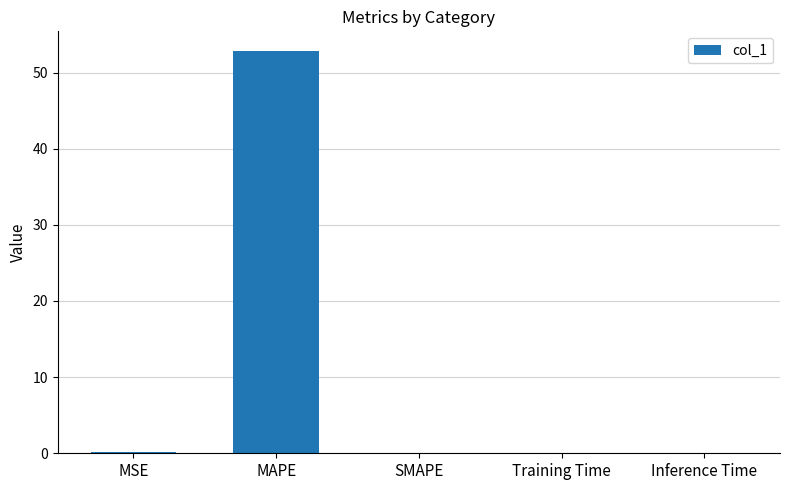

How many series are shown in this chart?

1